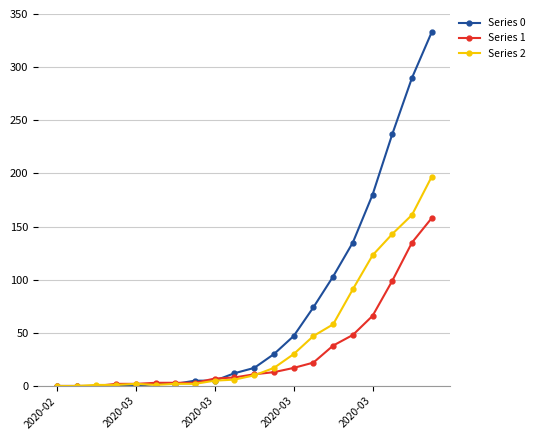

How many data points in Series 1 are less than 11?

10